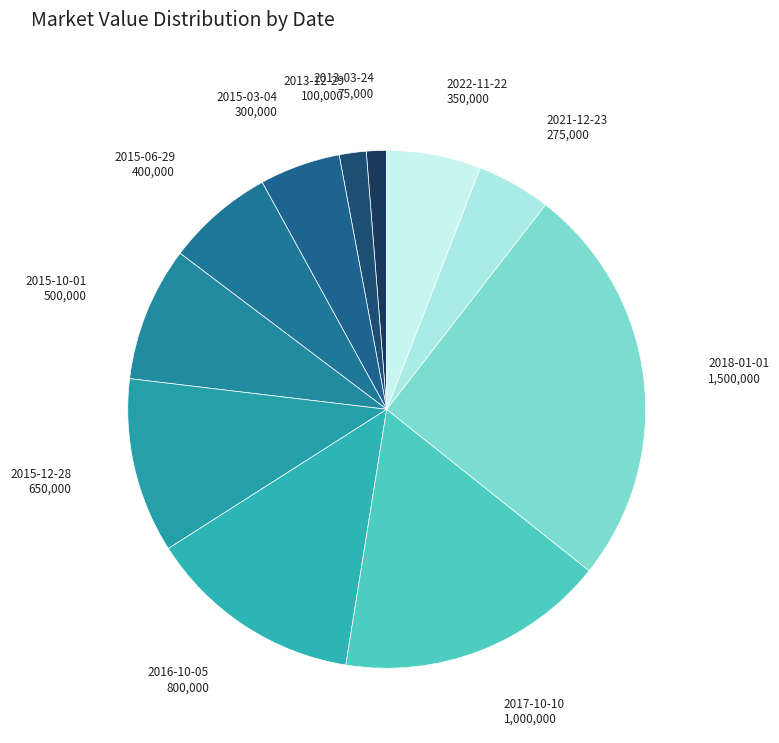

Which category has the biggest portion of the pie?

2018-01-01